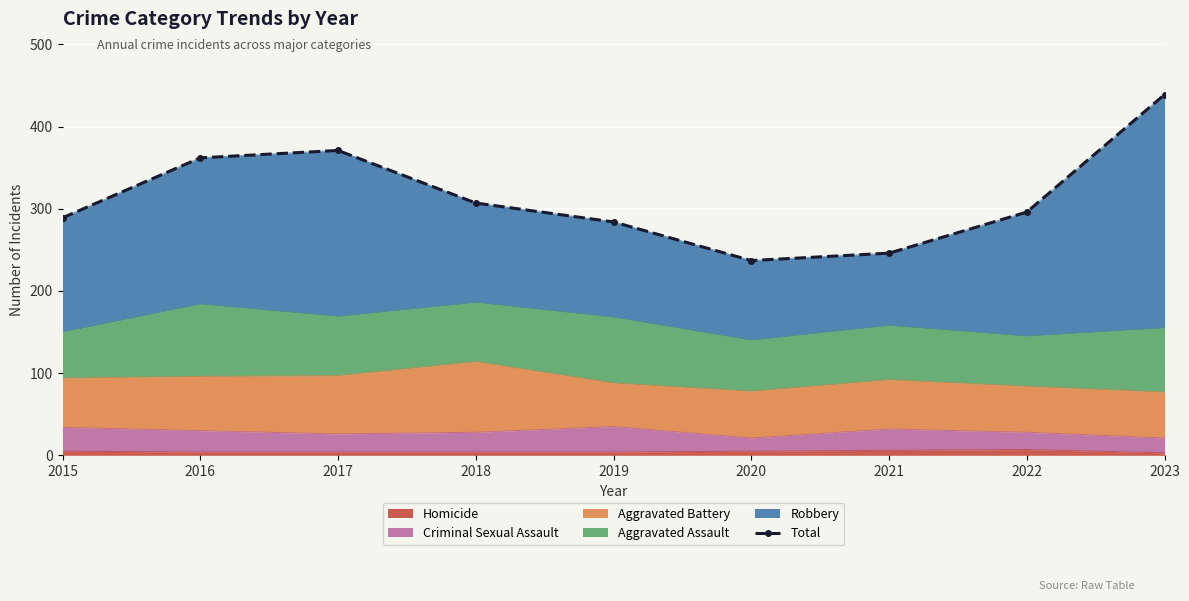

What is the minimum value shown in the chart?

237